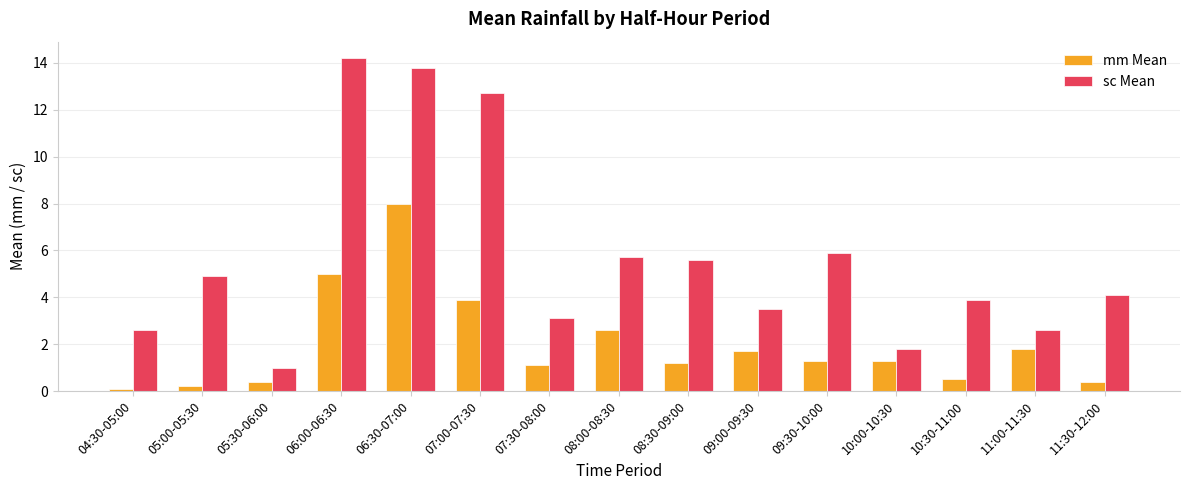

Reading right to left, list all the values displayed in this chart.

mm Mean: 0.4	1.8	0.5	1.3	1.3	1.7	1.2	2.6	1.1	3.9	8.0	5.0	0.4	0.2	0.1
sc Mean: 4.1	2.6	3.9	1.8	5.9	3.5	5.6	5.7	3.1	12.7	13.8	14.2	1.0	4.9	2.6